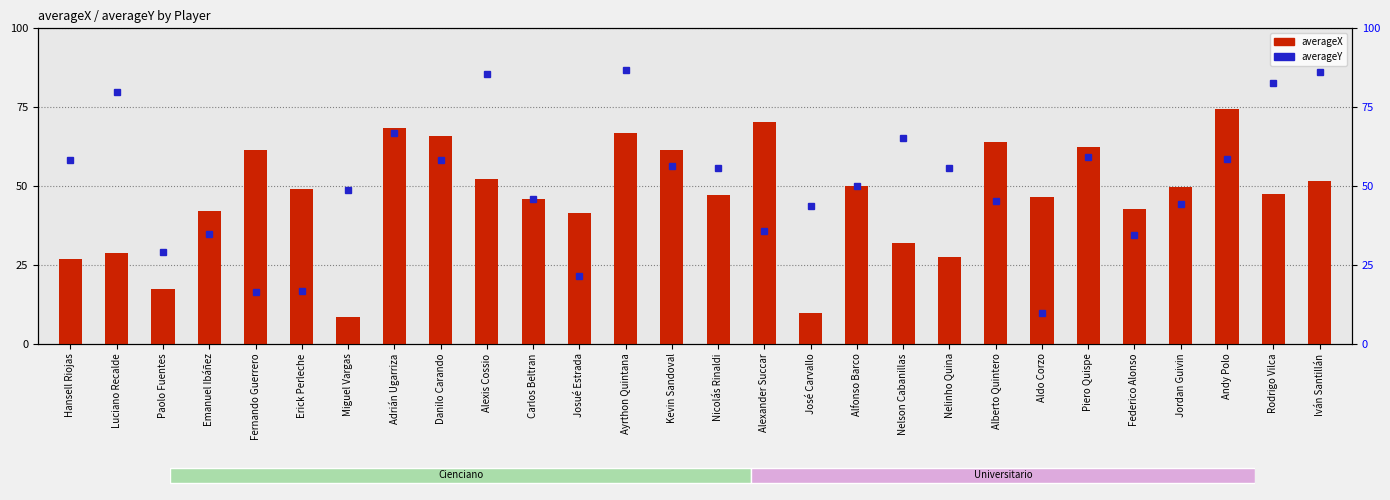

At which label does averageX reach its peak?

Andy Polo